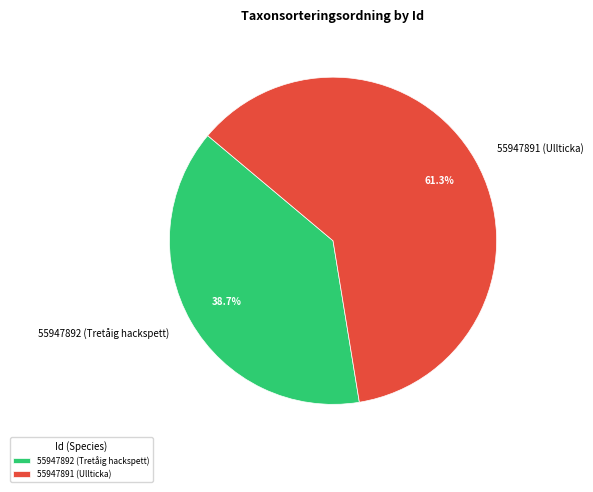

Count the number of slices in the pie.

2